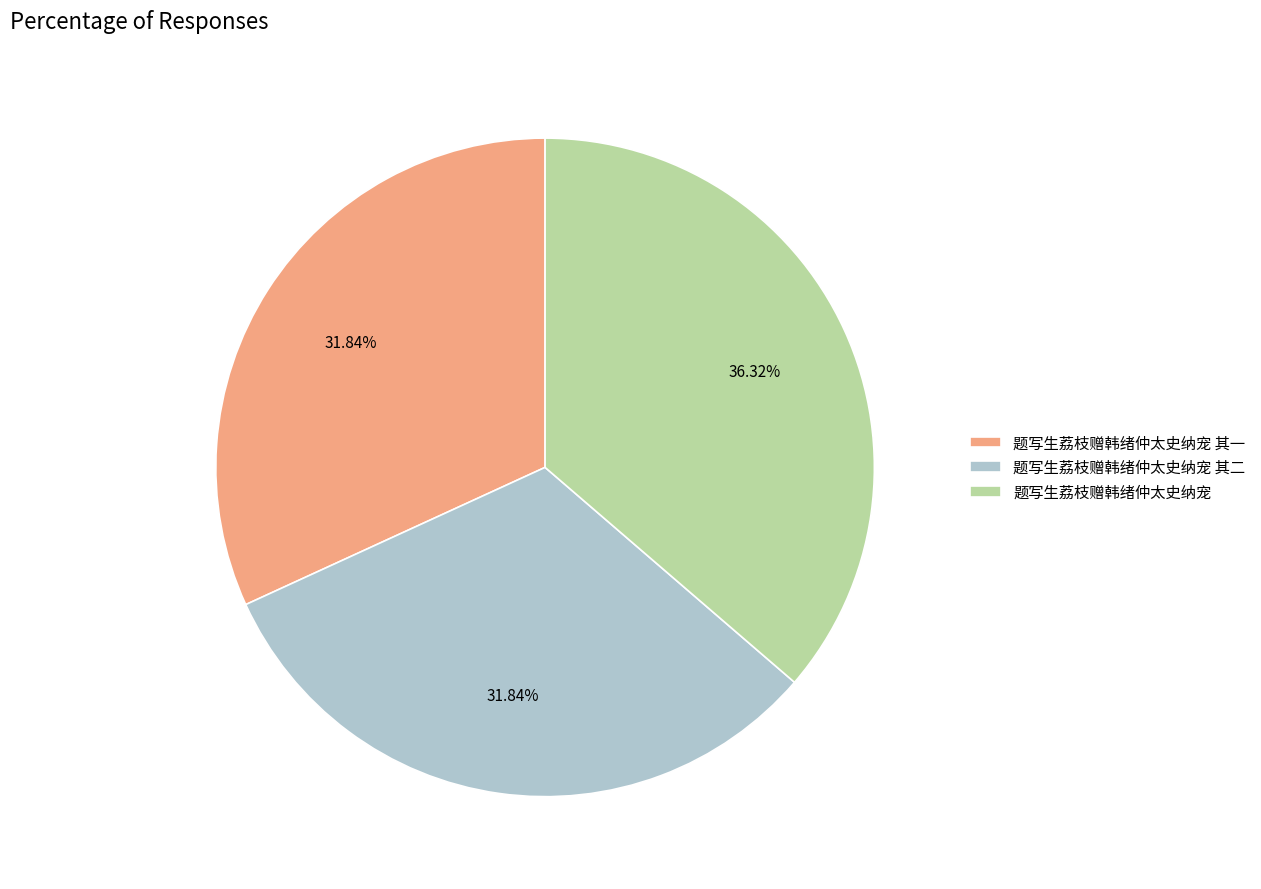

To the nearest percent, what portion does 题写生荔枝赠韩绪仲太史纳宠 其二 represent?

32%